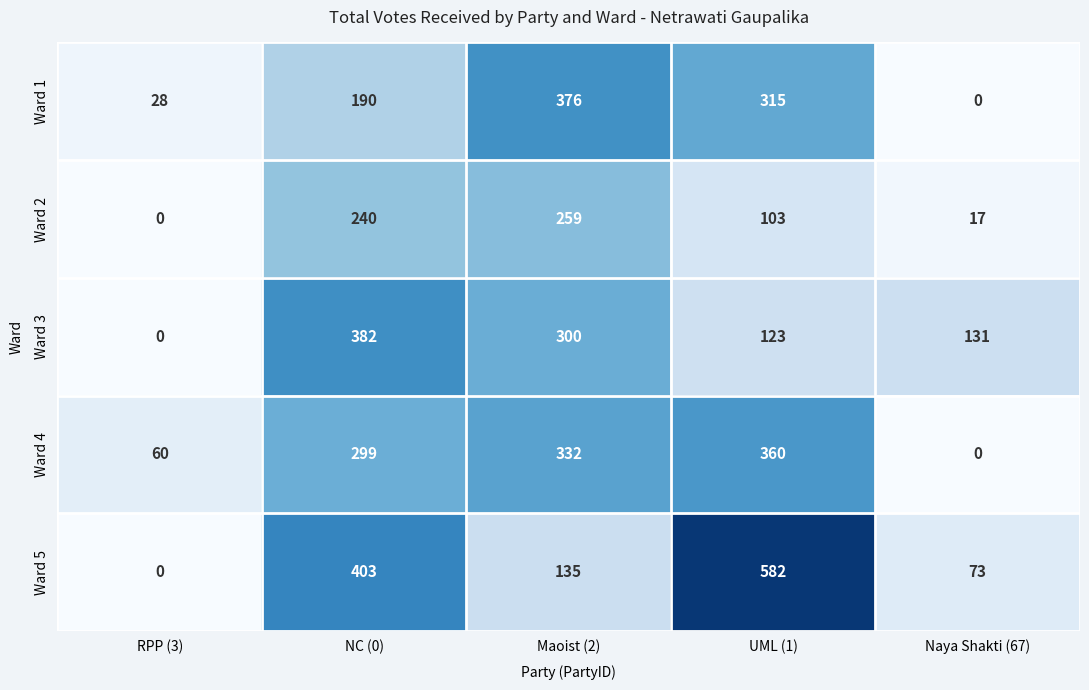

Which series has the largest total across all categories?

Ward 5